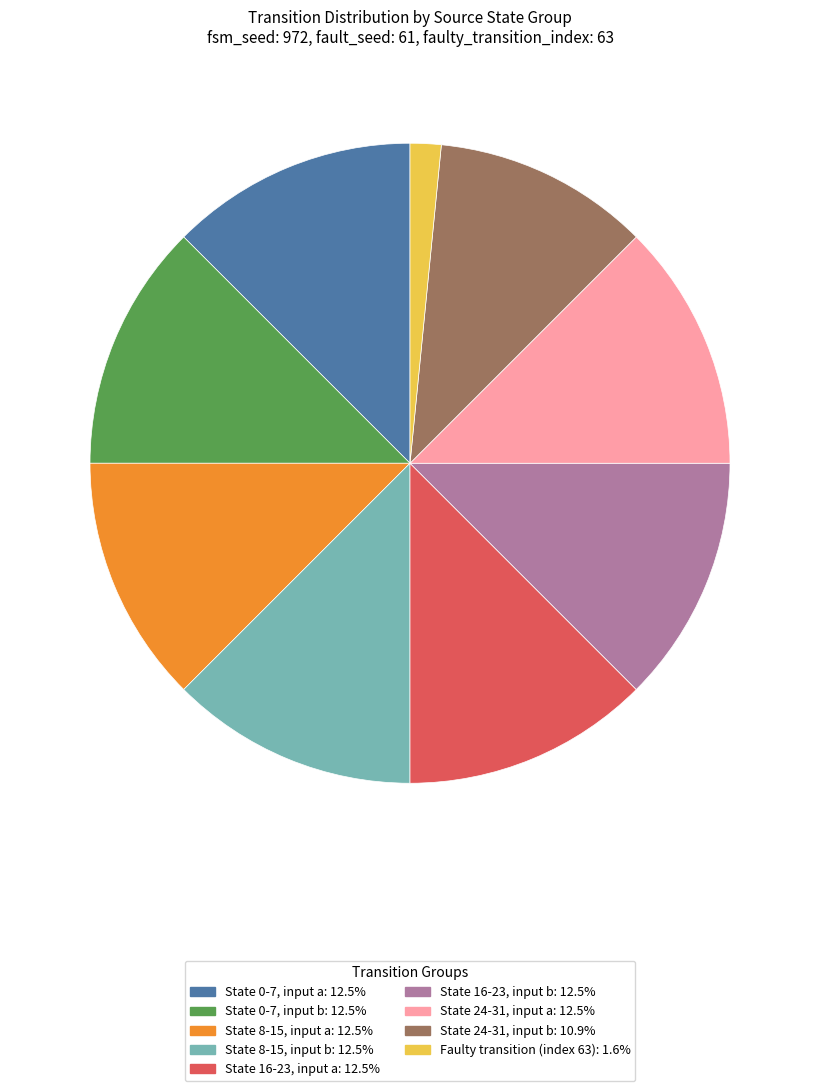

Does any single category account for the majority?

No